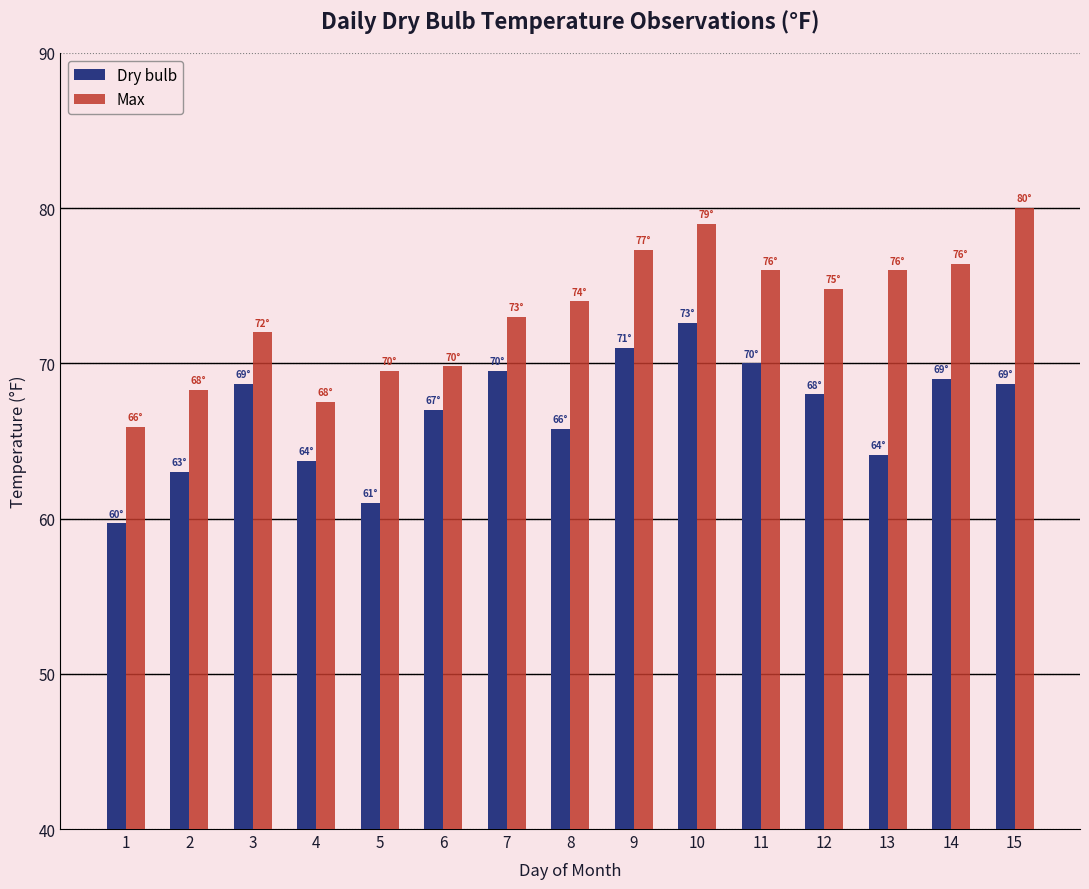

Is it true that Max equals 69.5 at 5?

True